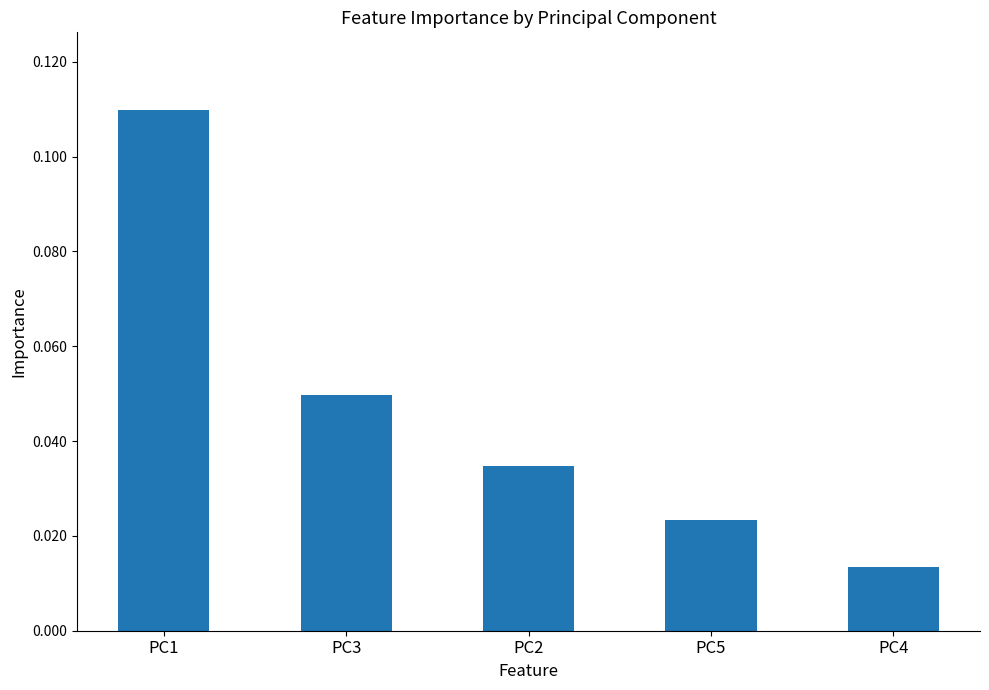

The chart shows a value of 0.2 at PC1. True or false?

False